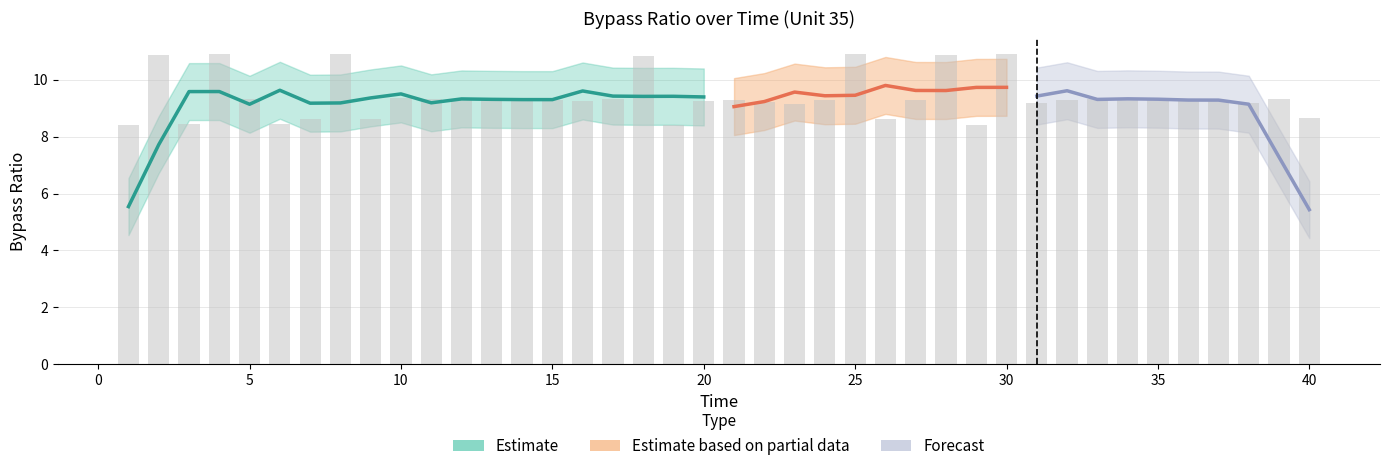

List the labels in order of value, smallest first.

19, 29, 1, 6, 3, 9, 7, 26, 40, 23, 31, 38, 22, 37, 20, 16, 21, 15, 24, 36, 27, 14, 32, 5, 11, 17, 13, 12, 39, 33, 34, 10, 35, 18, 2, 28, 8, 4, 30, 25